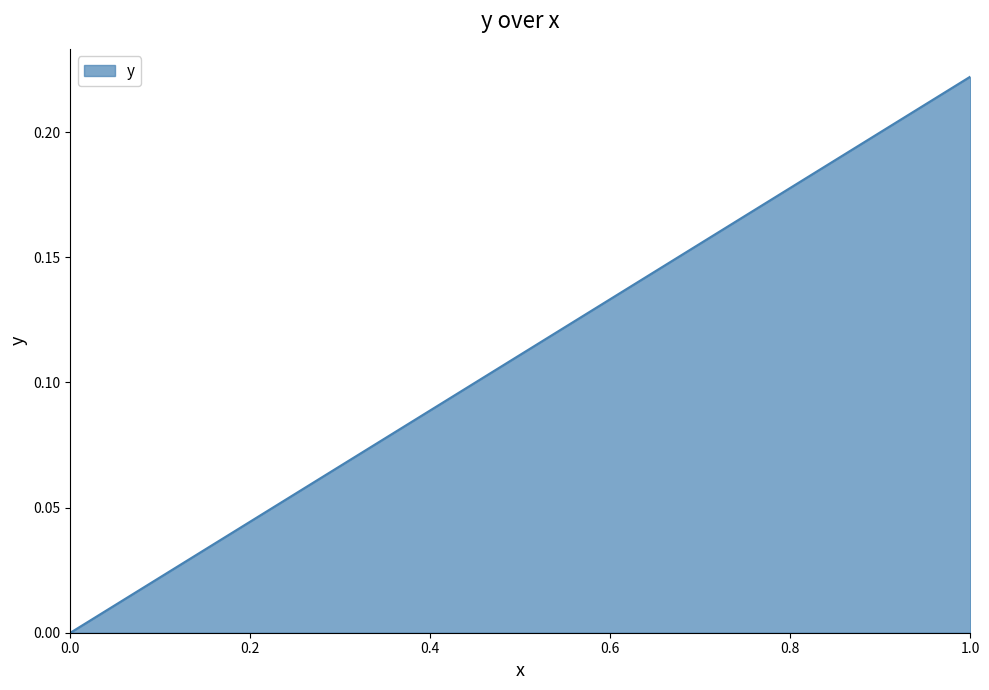

How many lines are shown in the chart?

1